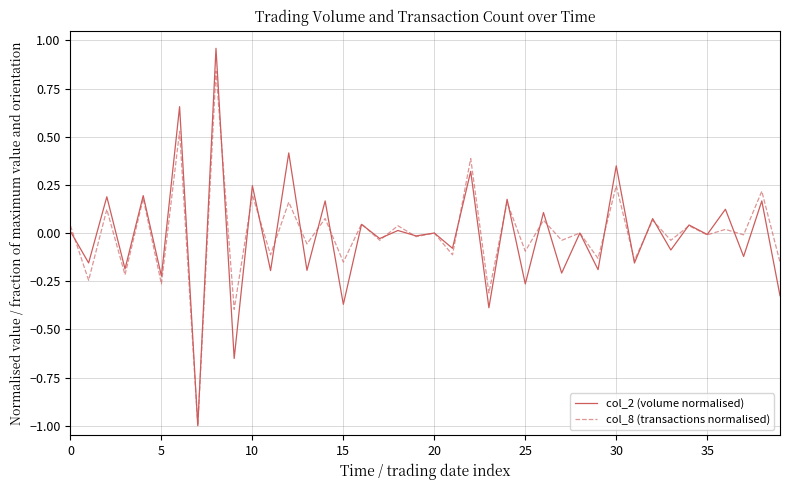

What is the lowest value of the col_8 (transactions normalised) series?

-1.0